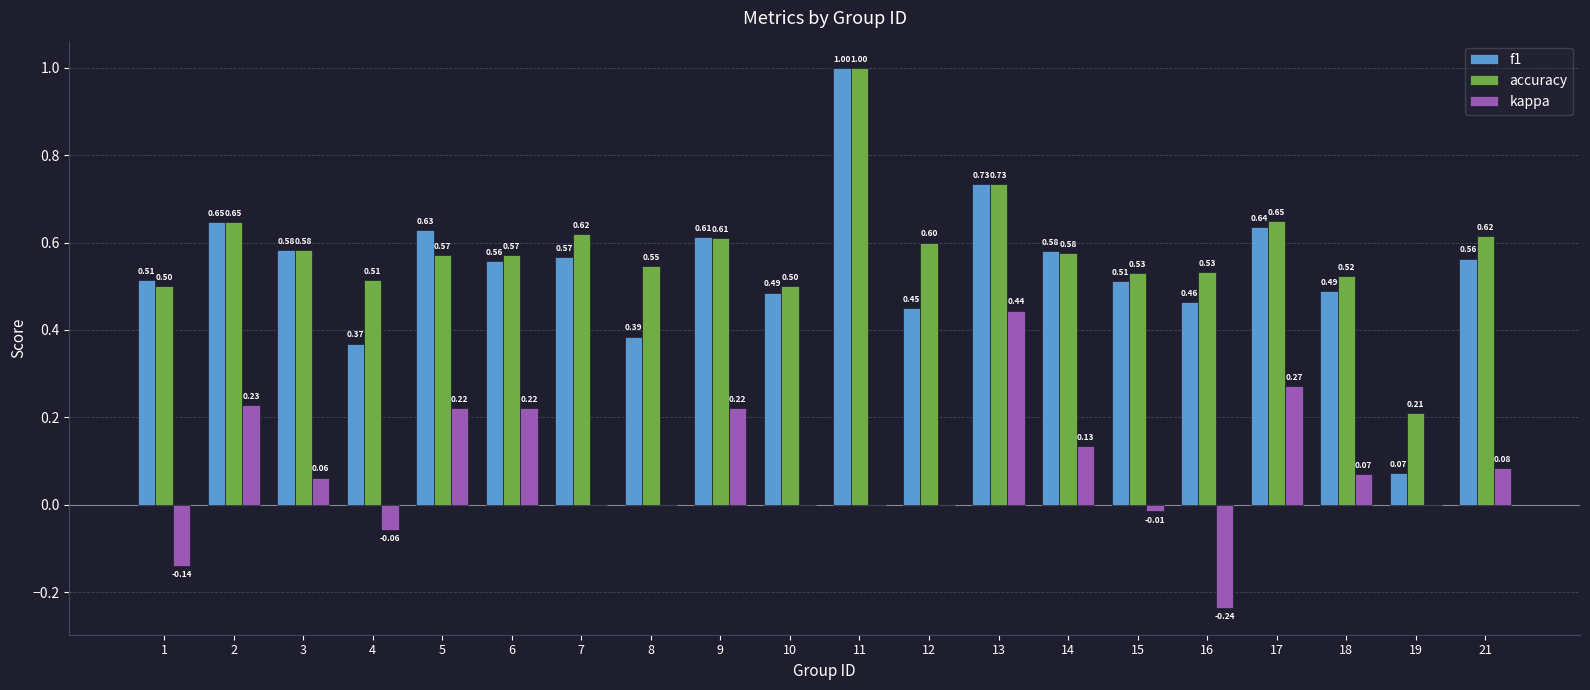

What is the sum of all kappa values?

1.5